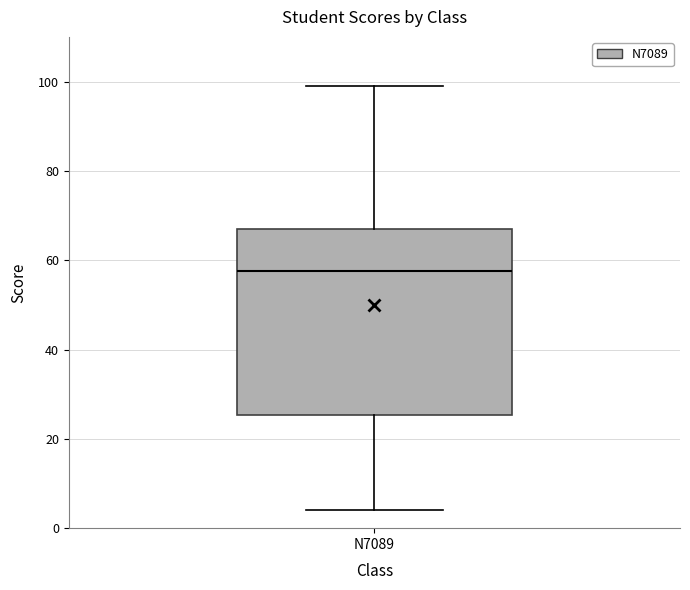

Where does the median line of the box for N7089 sit on the y-axis? The values are not printed on the chart, so give them approximately, as read against the axis.

58